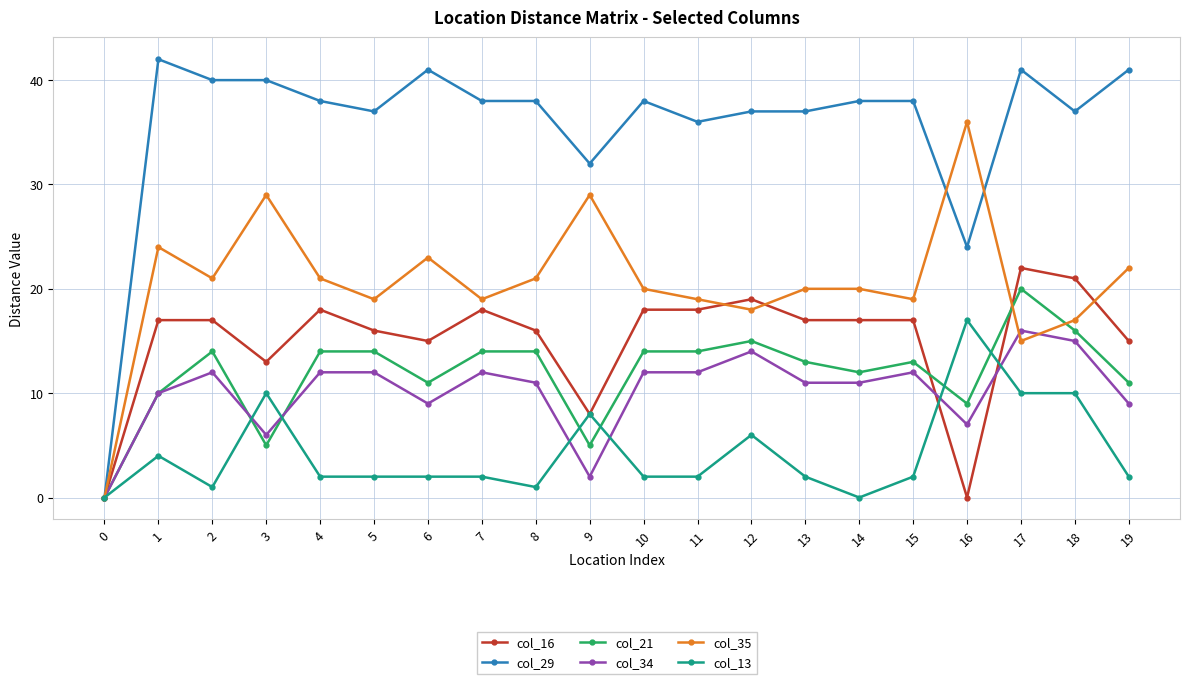

What is the maximum value for col_34?

16